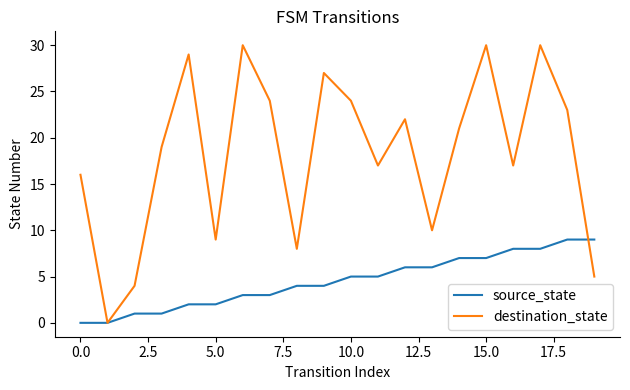

What is the maximum value for source_state?

9